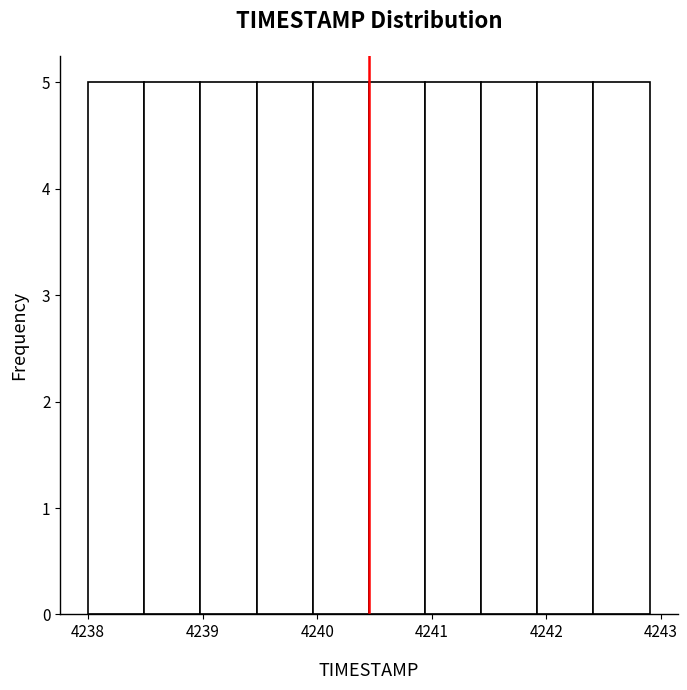

How tall is the bar that spans 4239.47 to 4239.96 on the x-axis? Neither the bar edges nor the heights are printed on the chart, so give them approximately, as read against the axes.

5